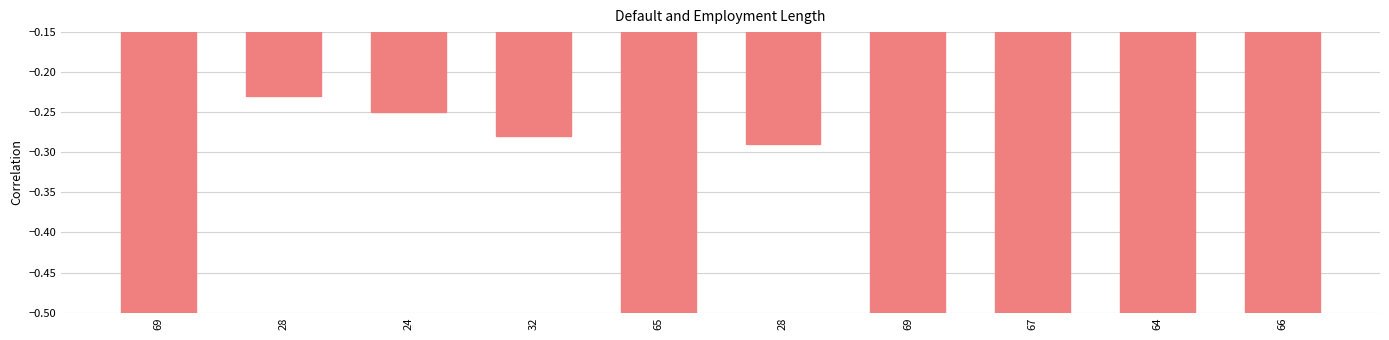

Rank the categories by value from lowest to highest.

67, 65, 66, 69, 64, 69, 28, 32, 24, 28